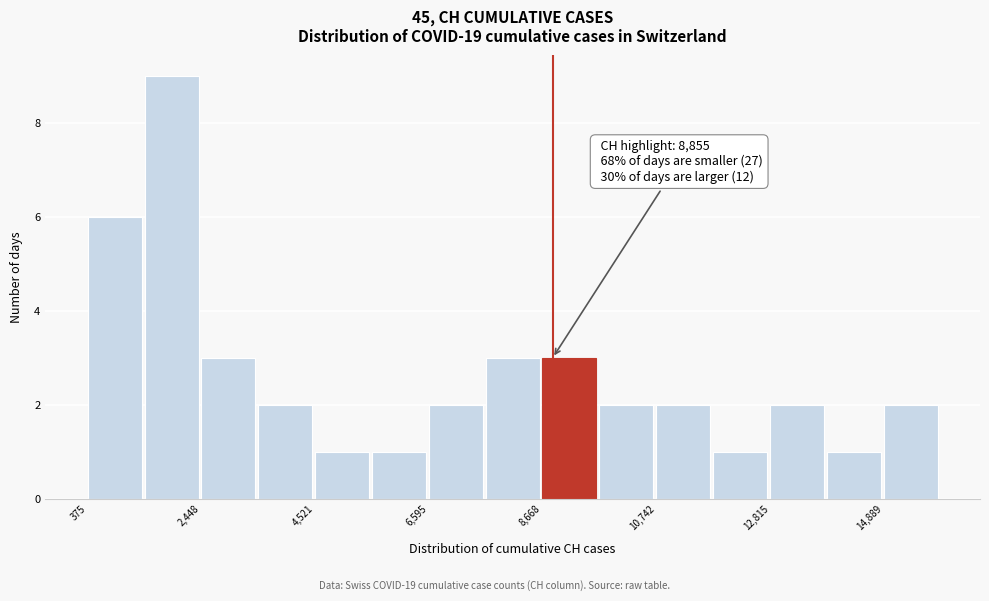

Read against the x-axis, roughly where is the centre of the tallest bar?

2000